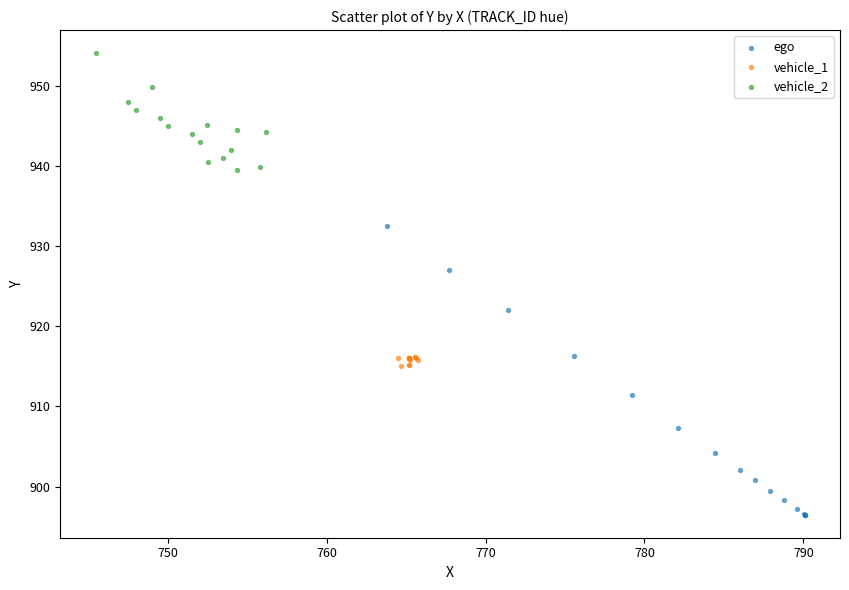

Which series reaches the maximum Y coordinate?

vehicle_2